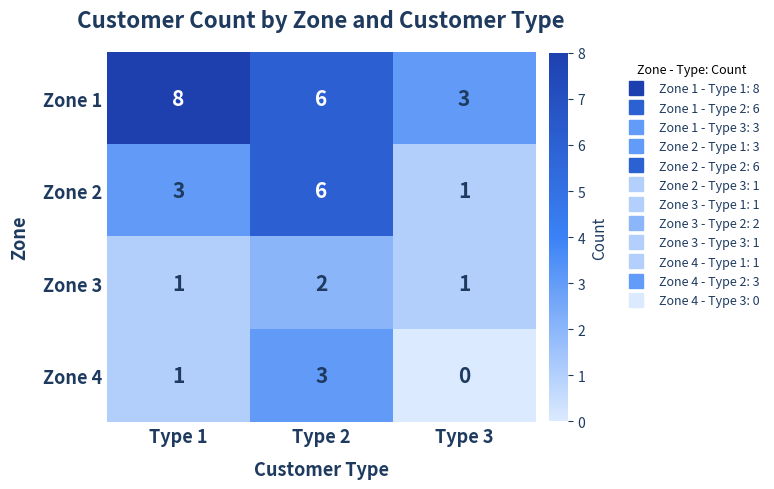

Which category has the highest value across all series?

Type 1